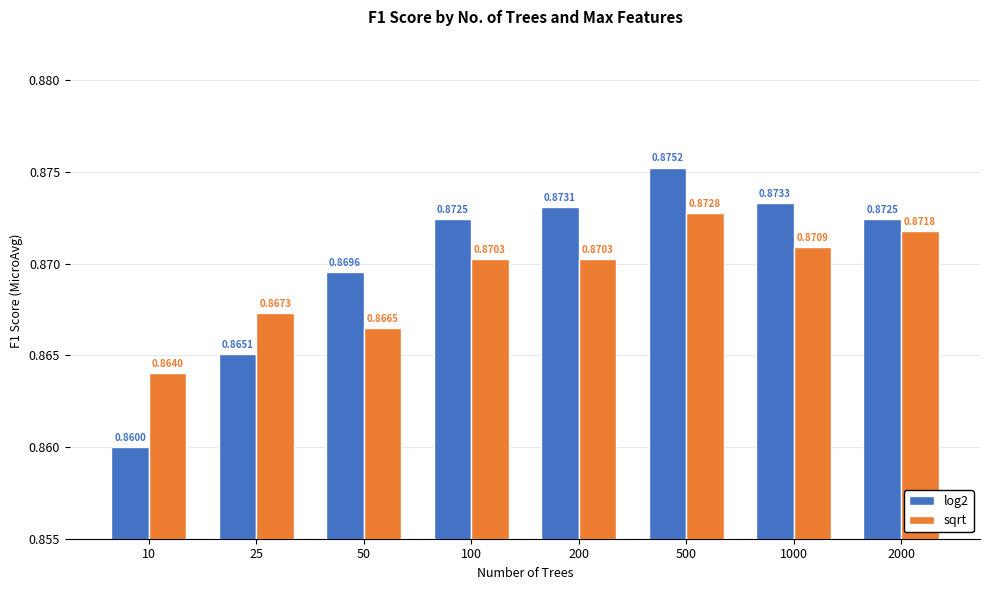

How many bars are there in total?

16